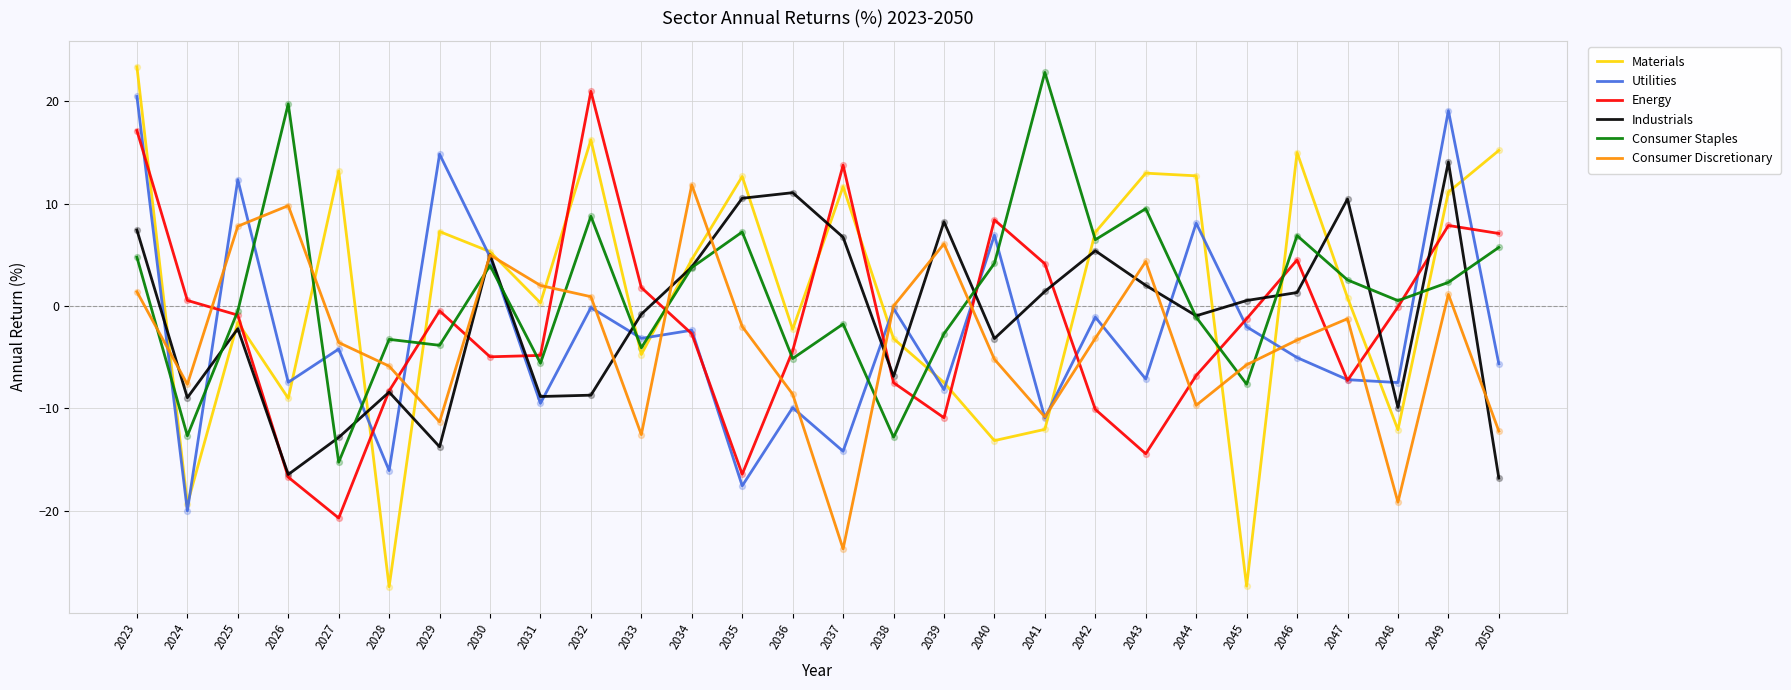

At which category is the sum across all series the highest?

2023